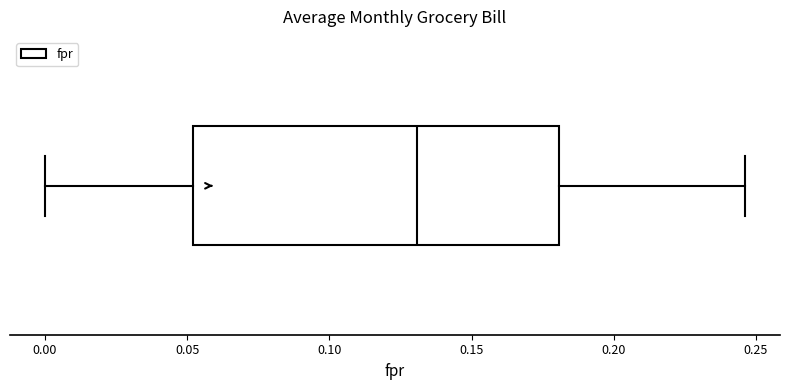

Where does the median line of the box sit on the x-axis? The values are not printed on the chart, so give them approximately, as read against the axis.

0.130